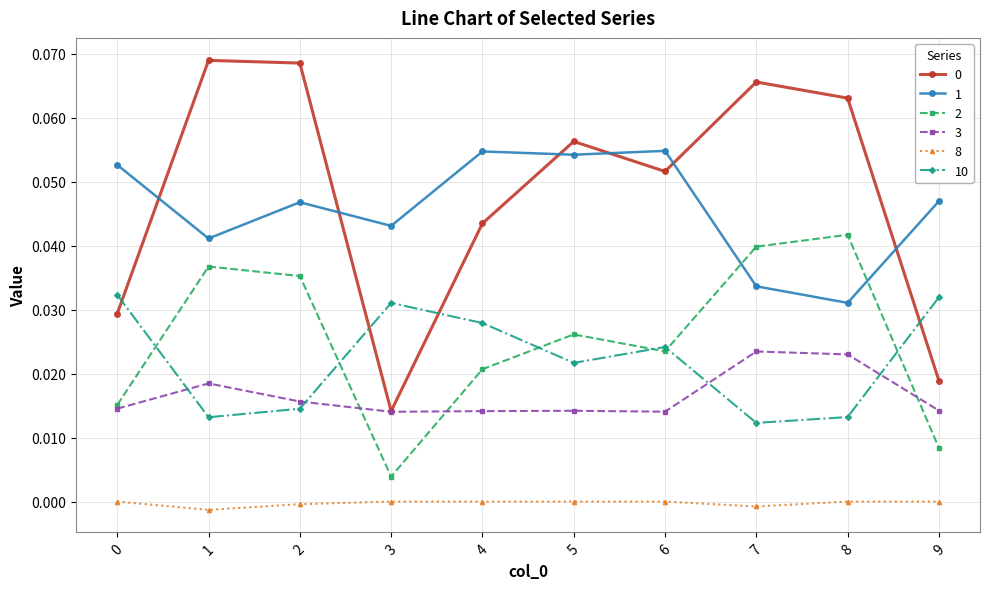

What is the sum of all 10 values?

0.2